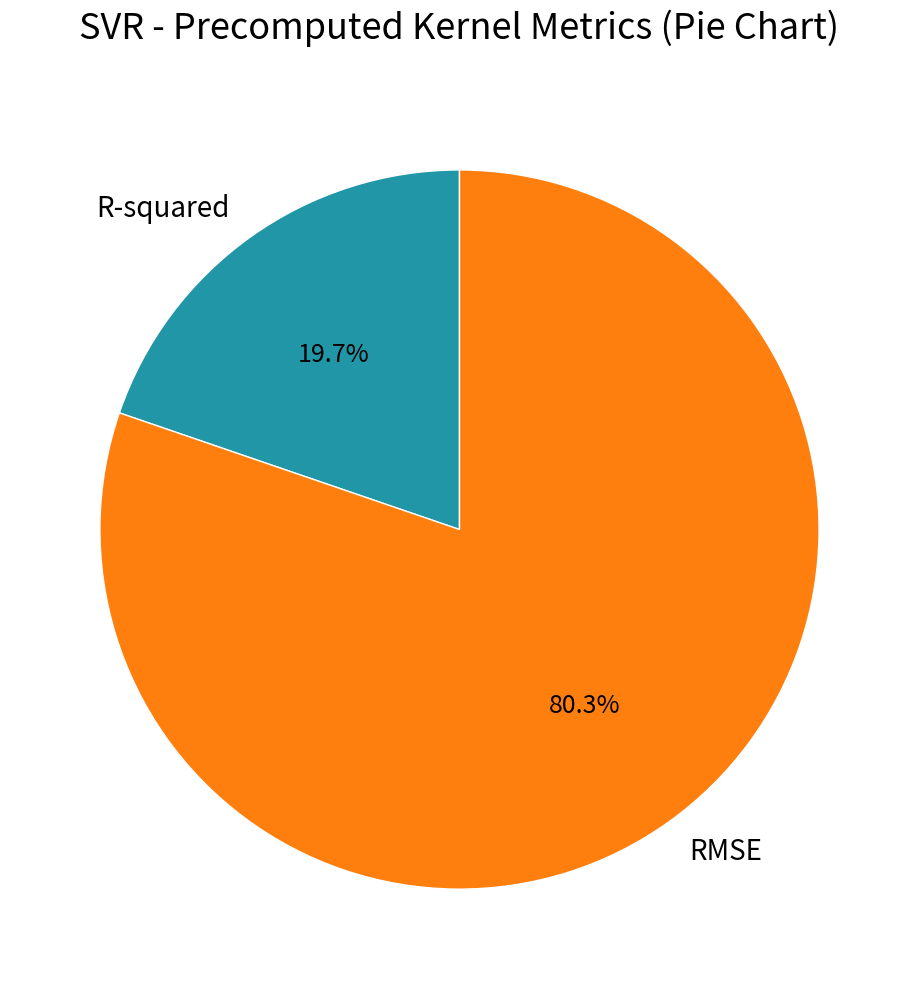

What percentage is the RMSE slice, to the nearest percent?

80%